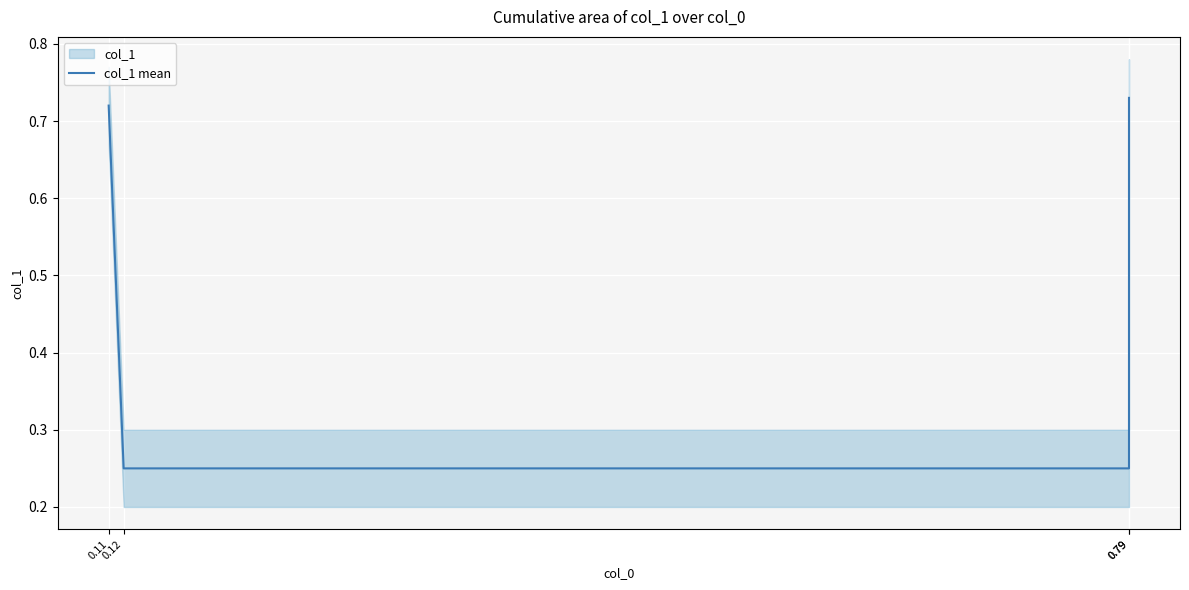

Which category has the highest value across all series?

0.79